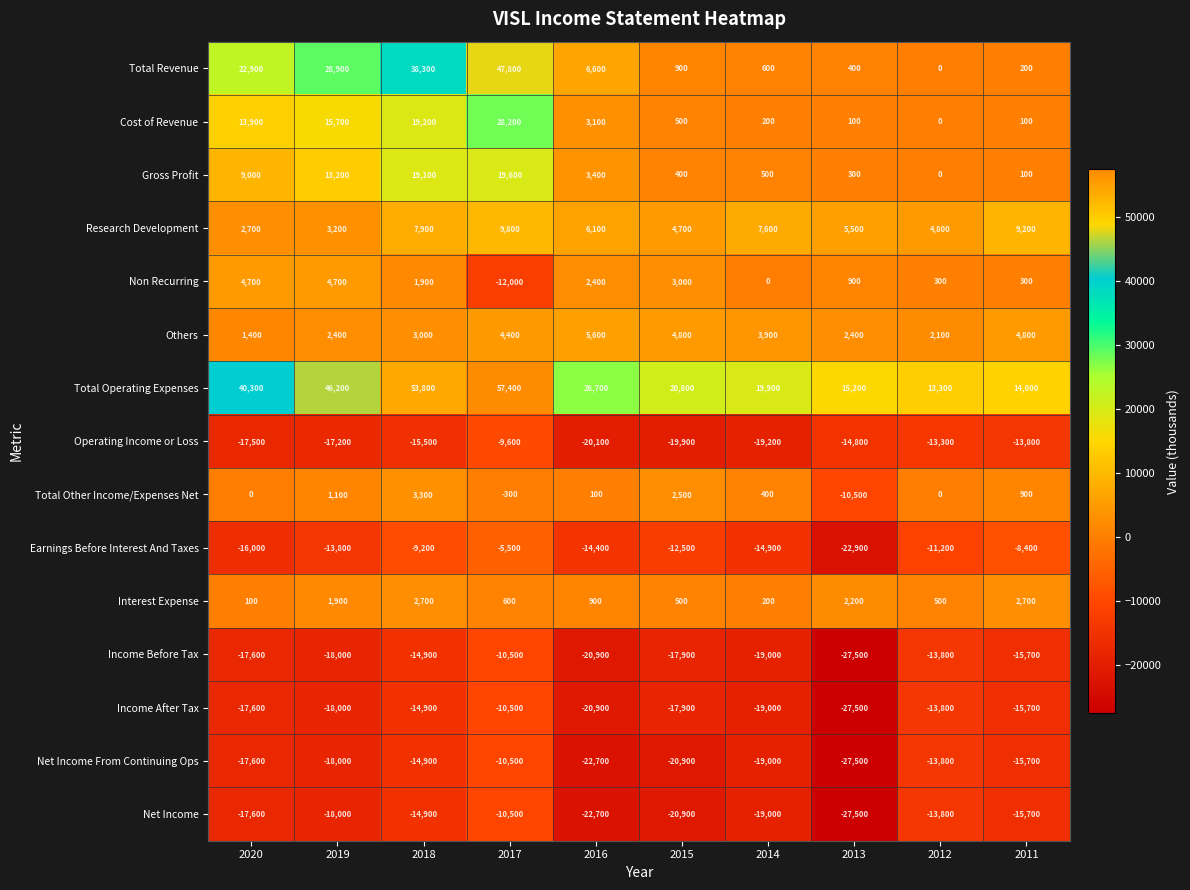

Which label corresponds to the smallest value in the chart?

2013